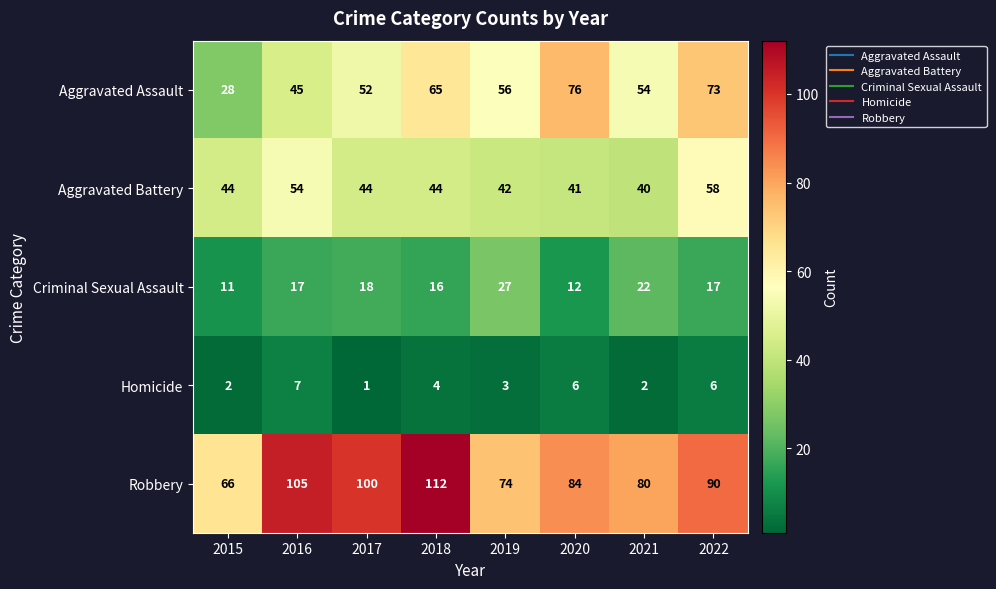

List the series in order of their peak value, highest first.

Robbery, Aggravated Assault, Aggravated Battery, Criminal Sexual Assault, Homicide